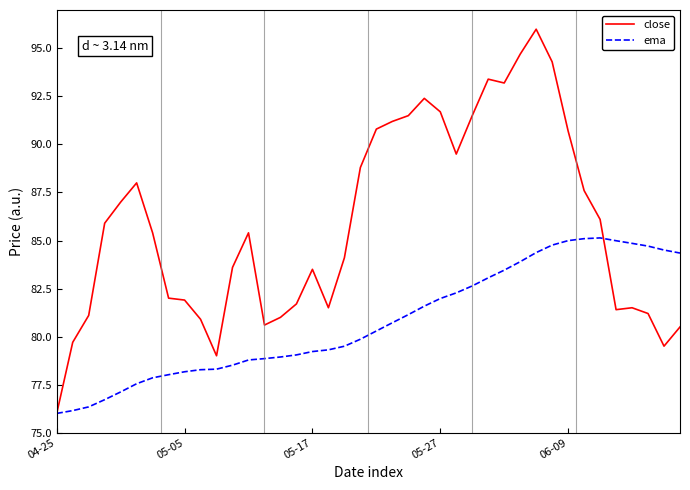

Which series has the widest spread of values?

close